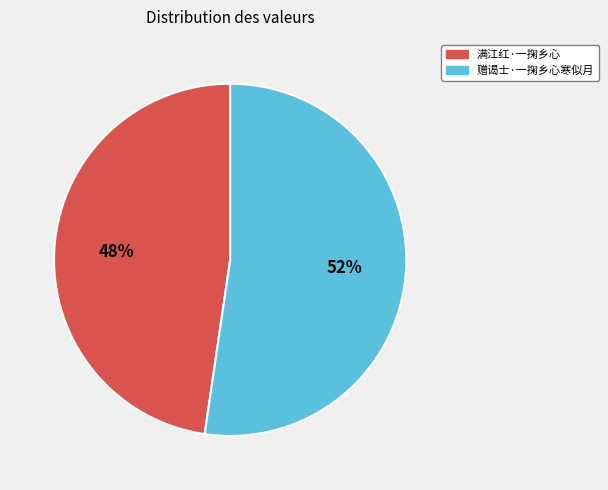

What is the ratio of the value at 满江红·一掬乡心 to the value at 赠谒士·一掬乡心寒似月?

0.9